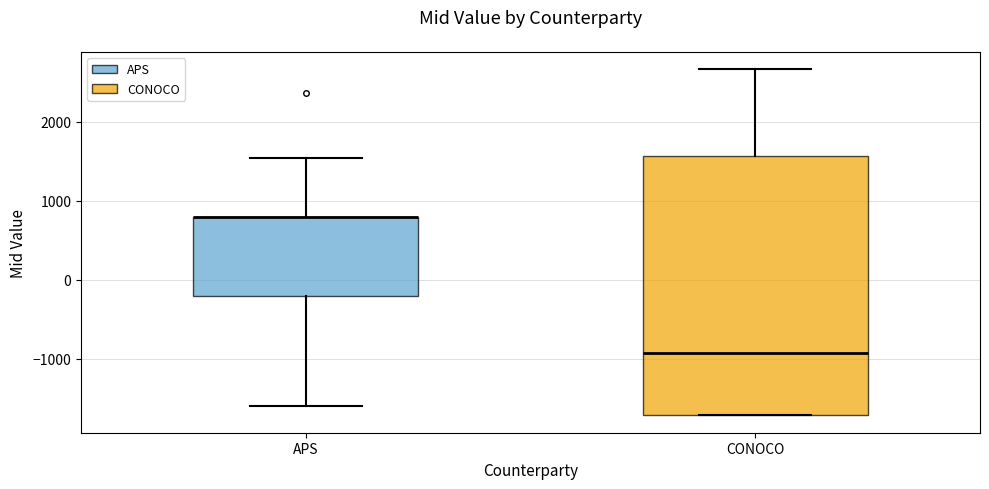

Where does the upper whisker of the box for CONOCO end on the y-axis? The values are not printed on the chart, so give them approximately, as read against the axis.

2700